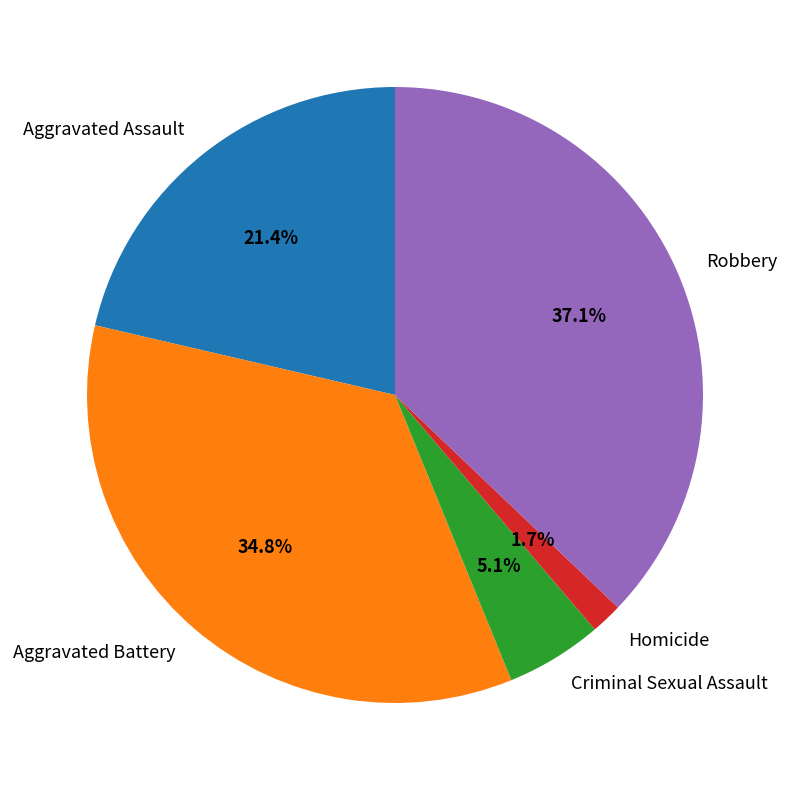

Count the number of slices in the pie.

5